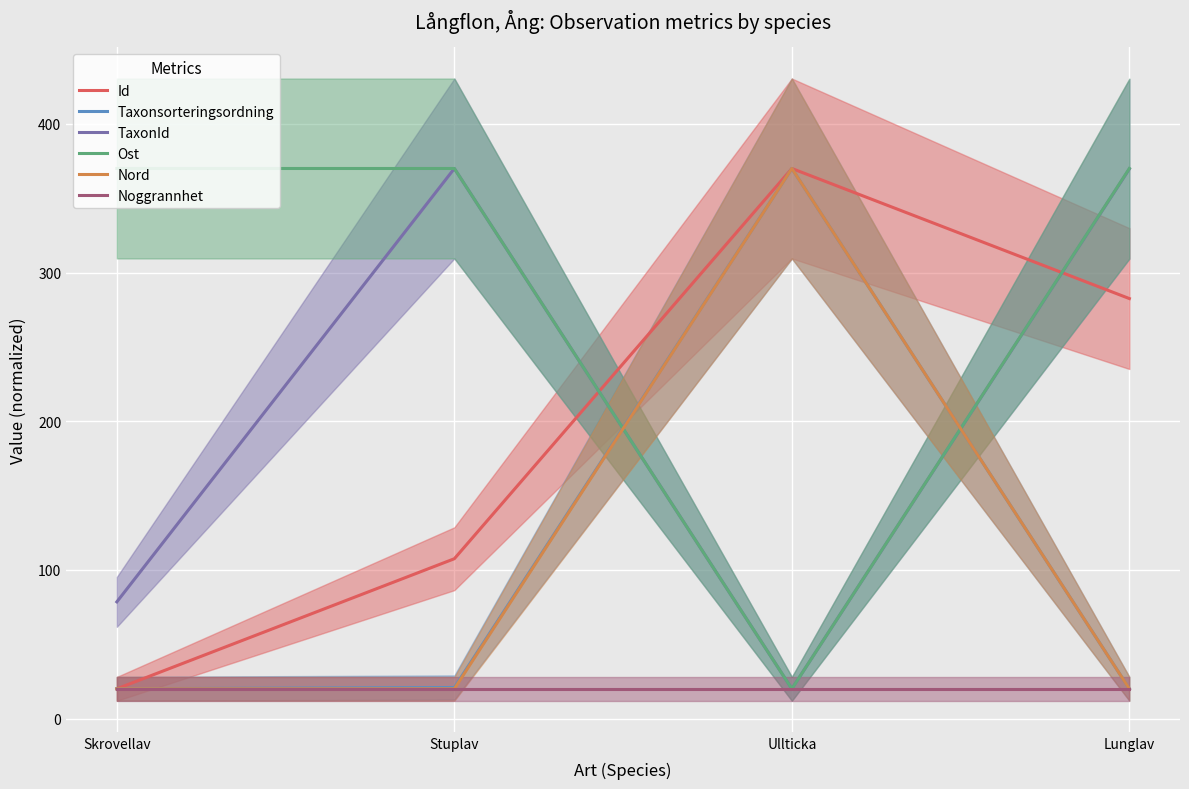

What is the difference between the second highest and second lowest values in the Id series?

175.0